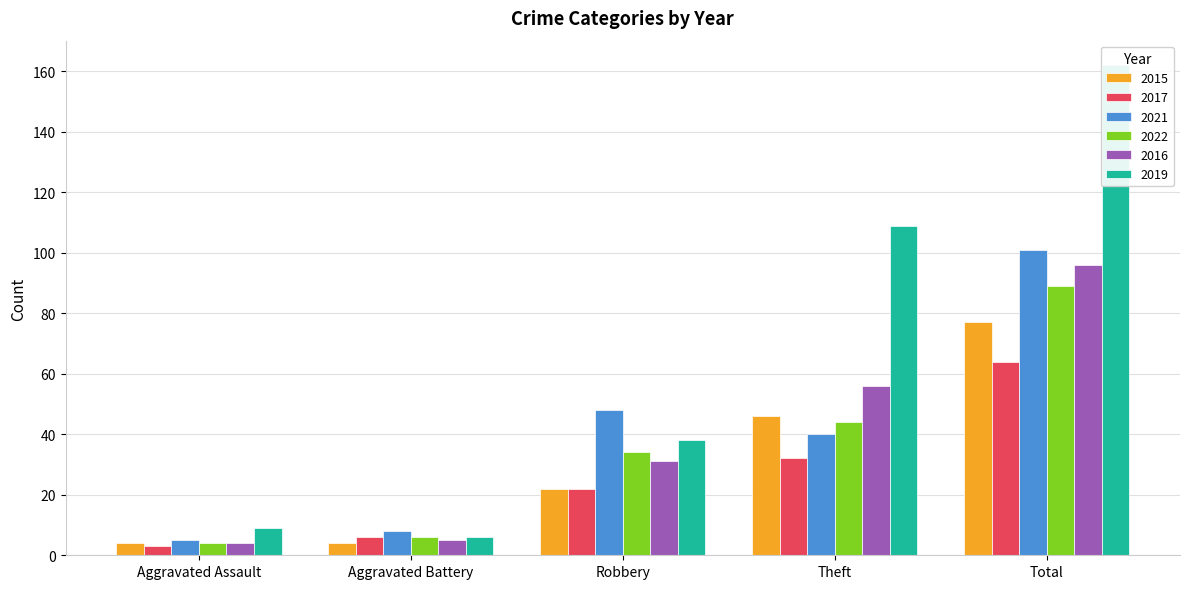

What position from the left is Aggravated Assault?

1